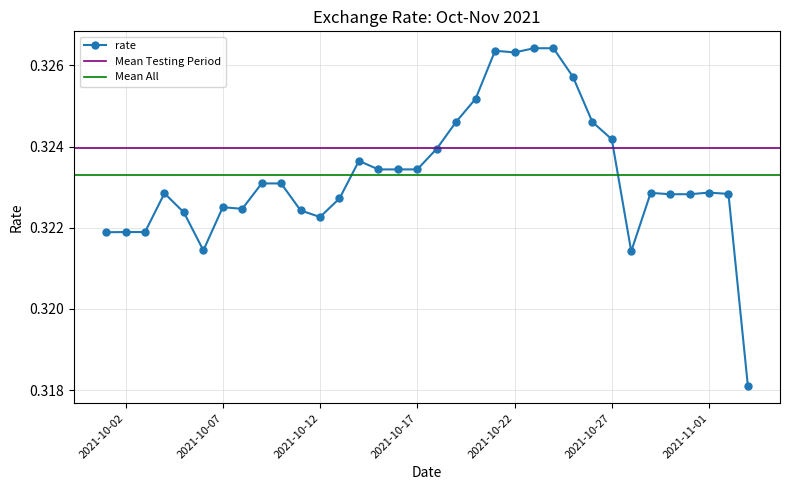

Where is the first local maximum?

2021-10-04